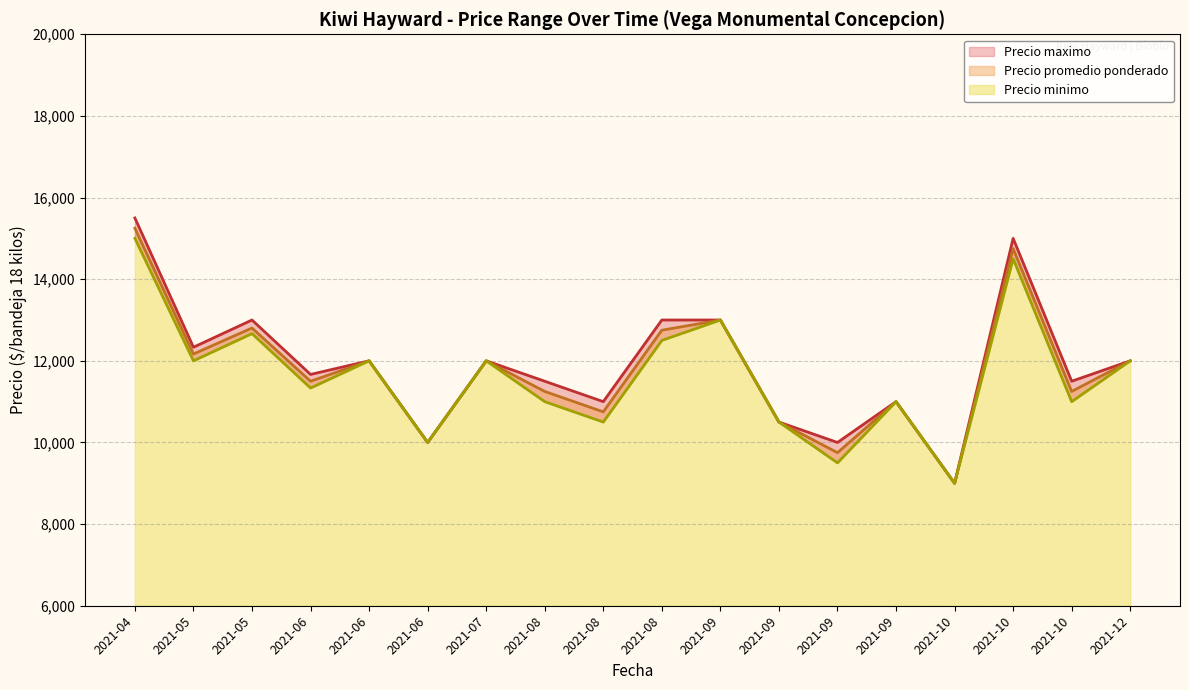

True or false: Precio promedio ponderado and Precio maximo cross at least once.

False